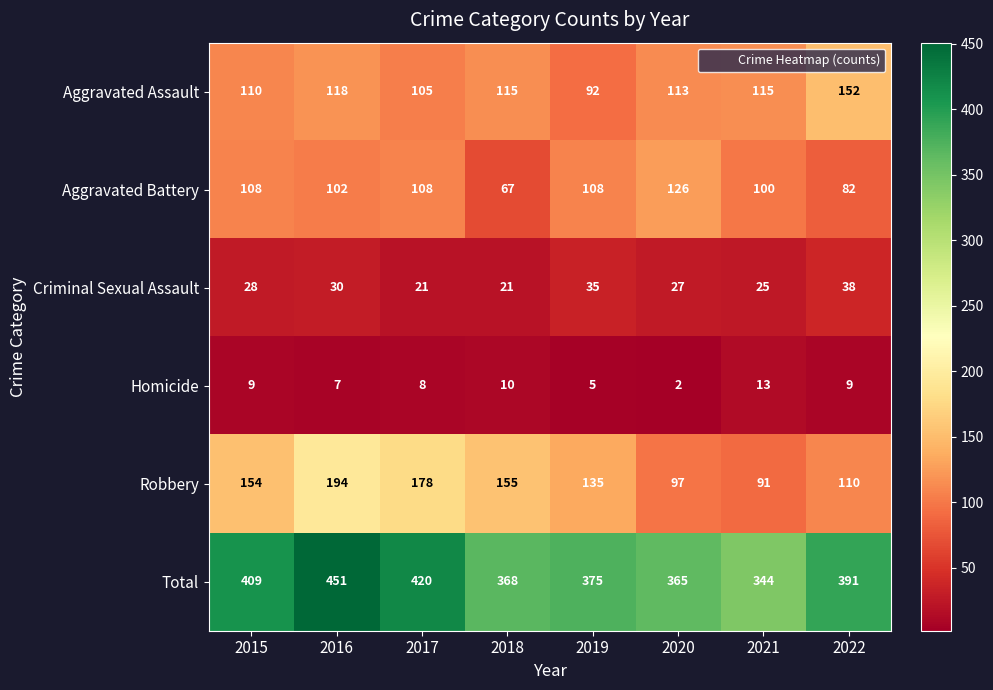

At which category does the chart reach its minimum across all series?

2020